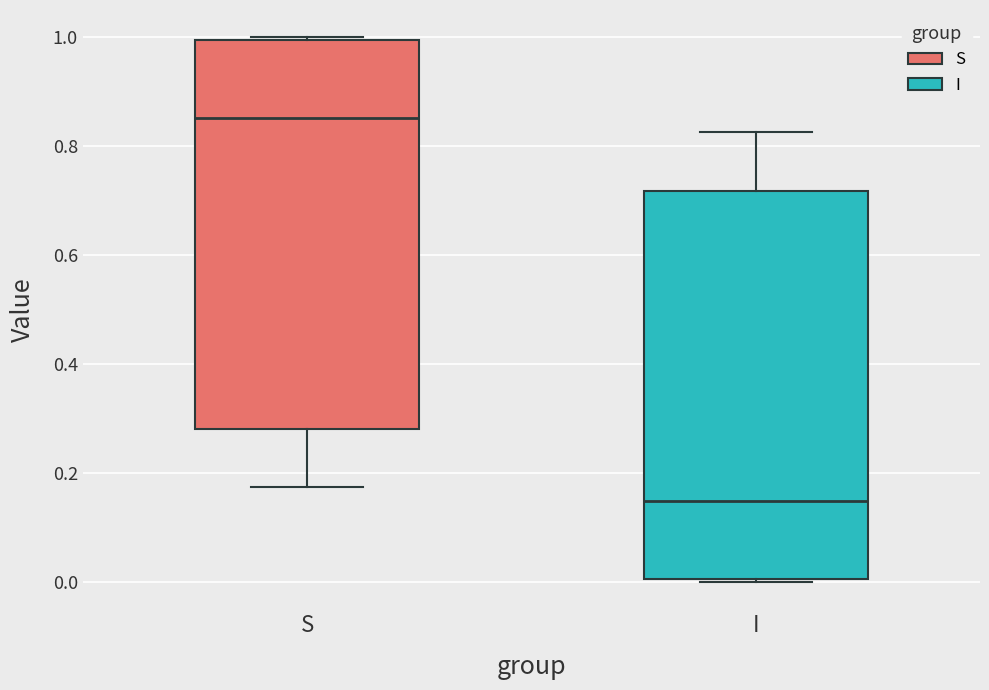

Which box has the lowest median line?

I